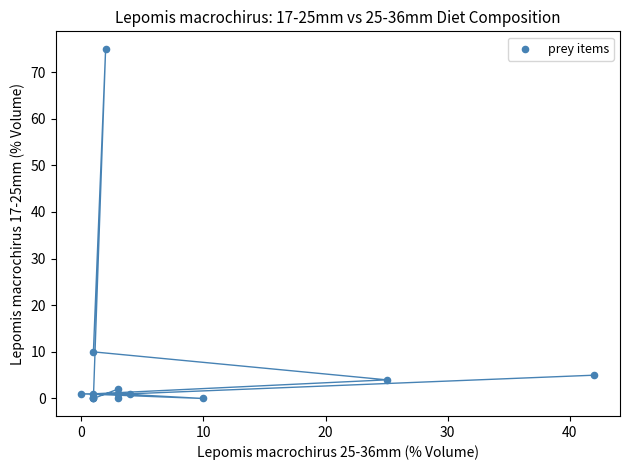

What Y value in the scatter plot is closest to 37?

10.0